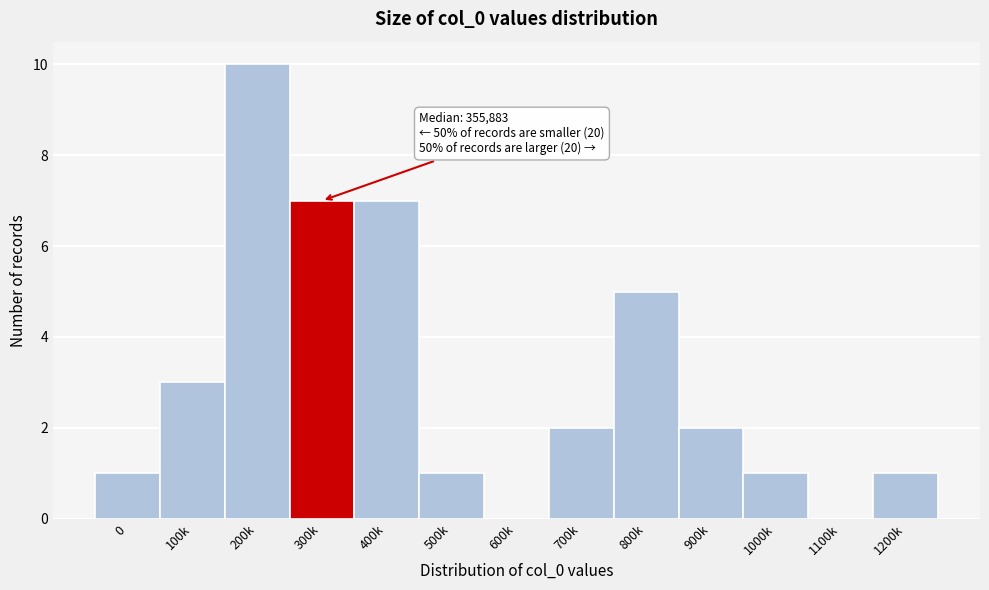

Reading left to right, extract all data points from this chart.

0=1	100k=3	200k=10	300k=7	400k=7	500k=1	600k=0	700k=2	800k=5	900k=2	1000k=1	1100k=0	1200k=1